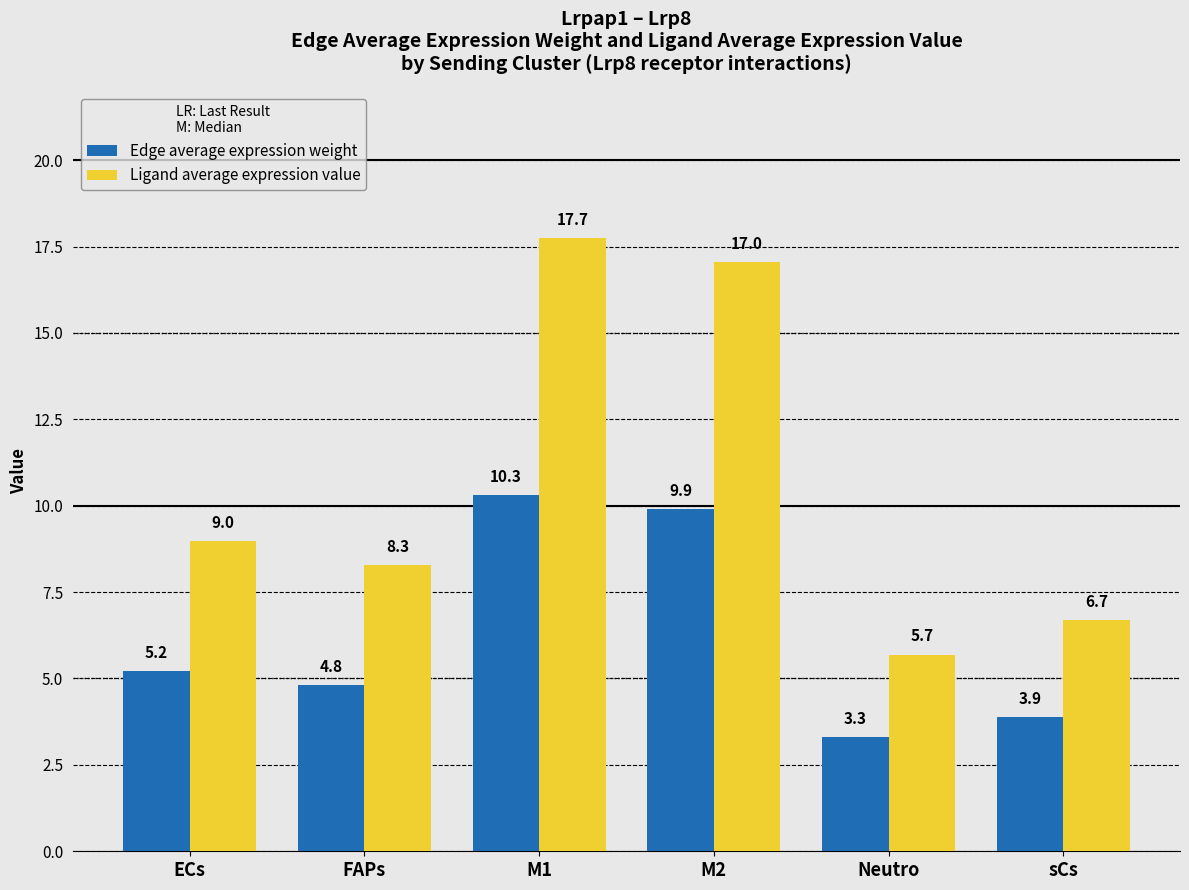

What is the value of the Edge average expression weight bar at the 3rd from the left?

10.3